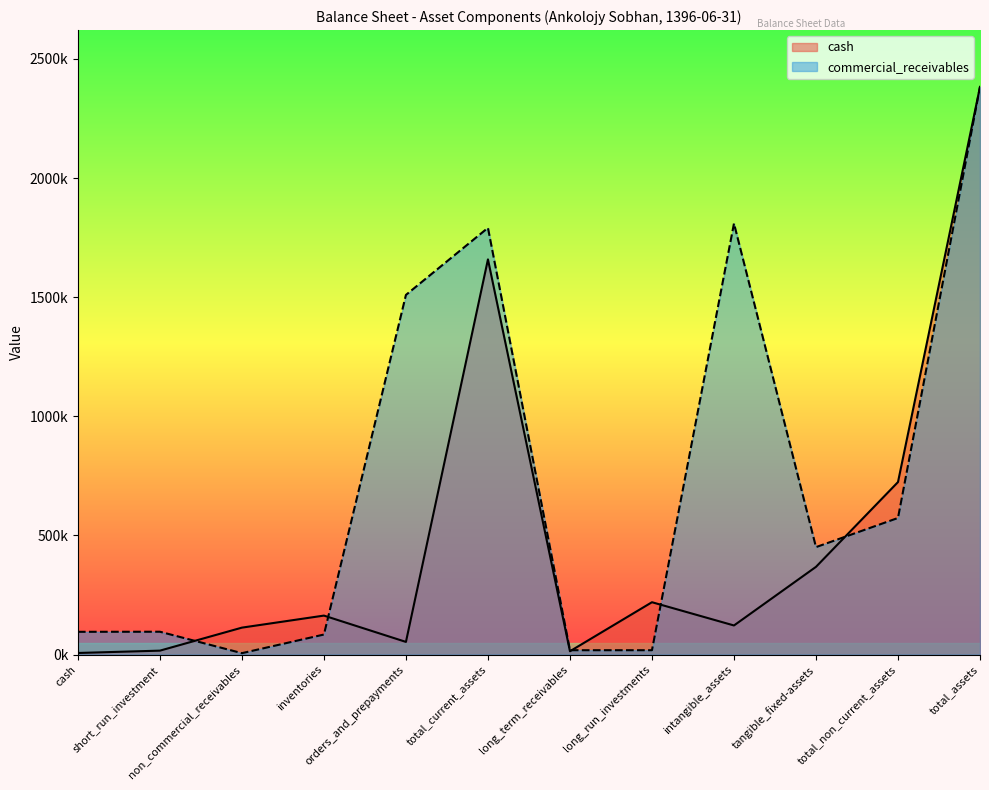

Which category has the highest value across all series?

total_assets